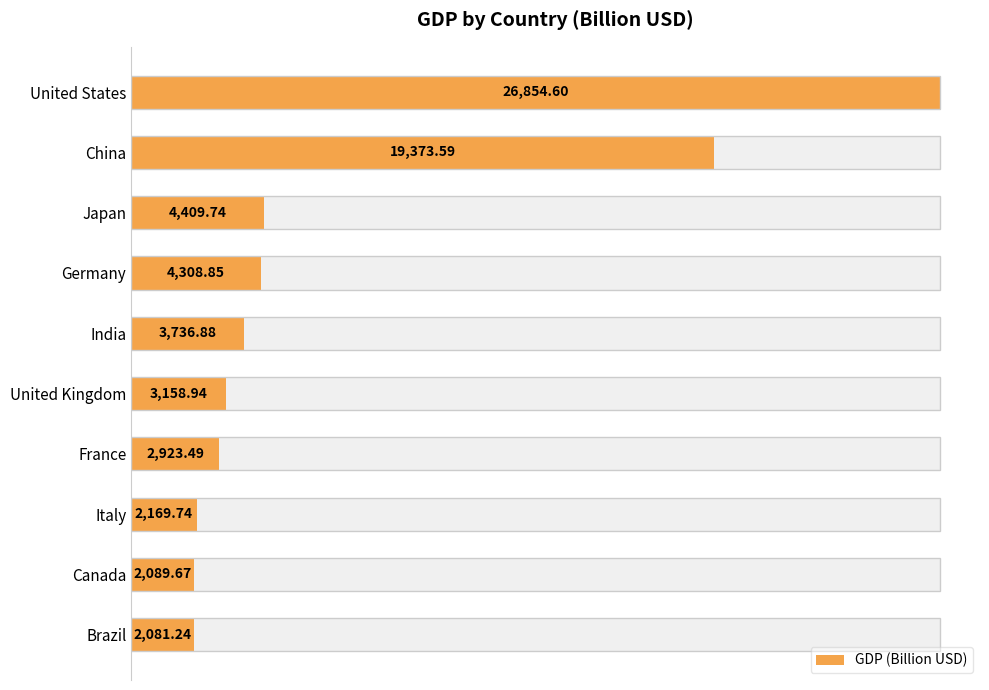

What is the value of the 7th bar from the left?

2923.5